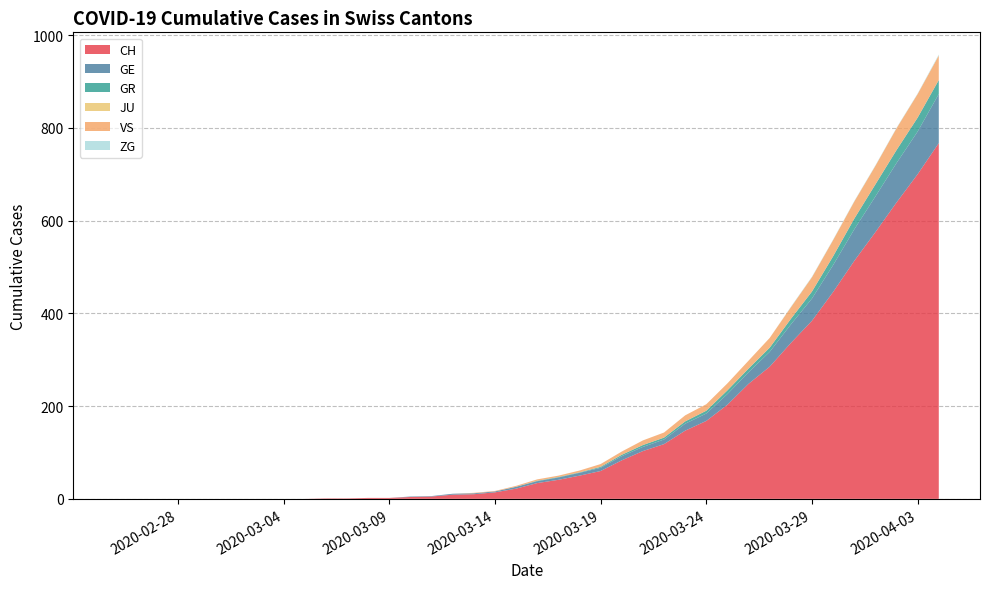

What is the maximum value for CH?

767